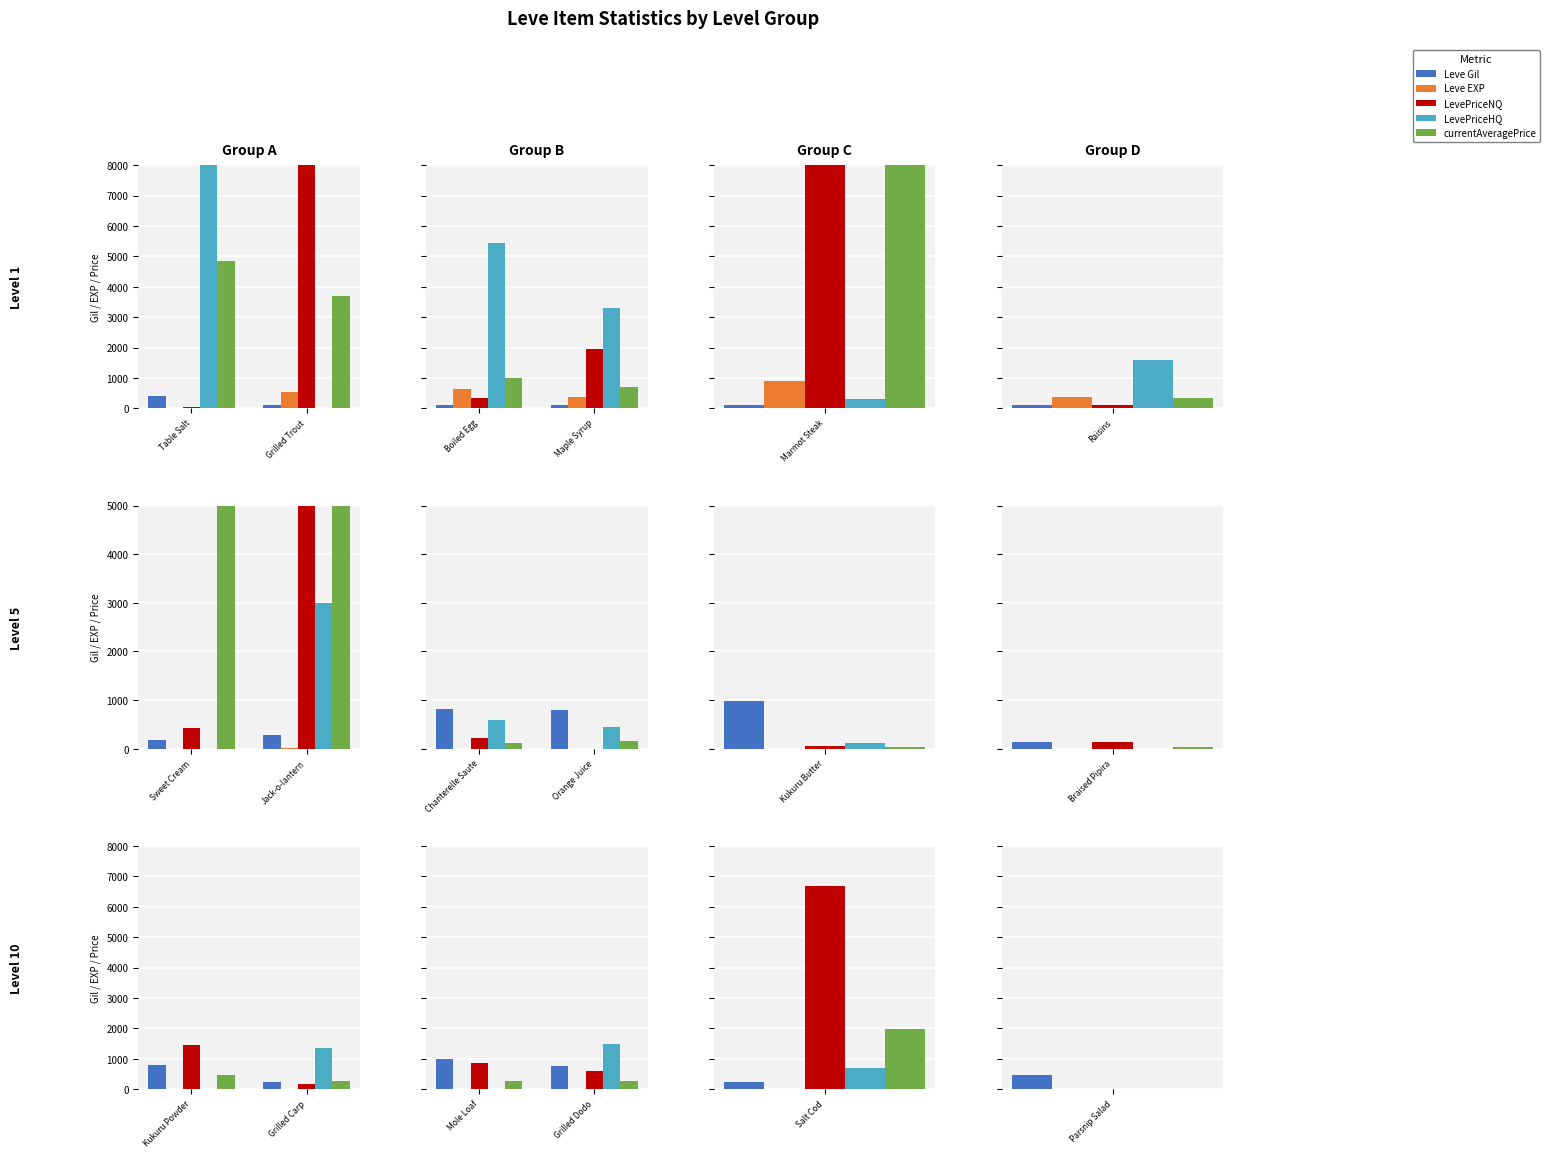

How many categories are shown in the chart?

2